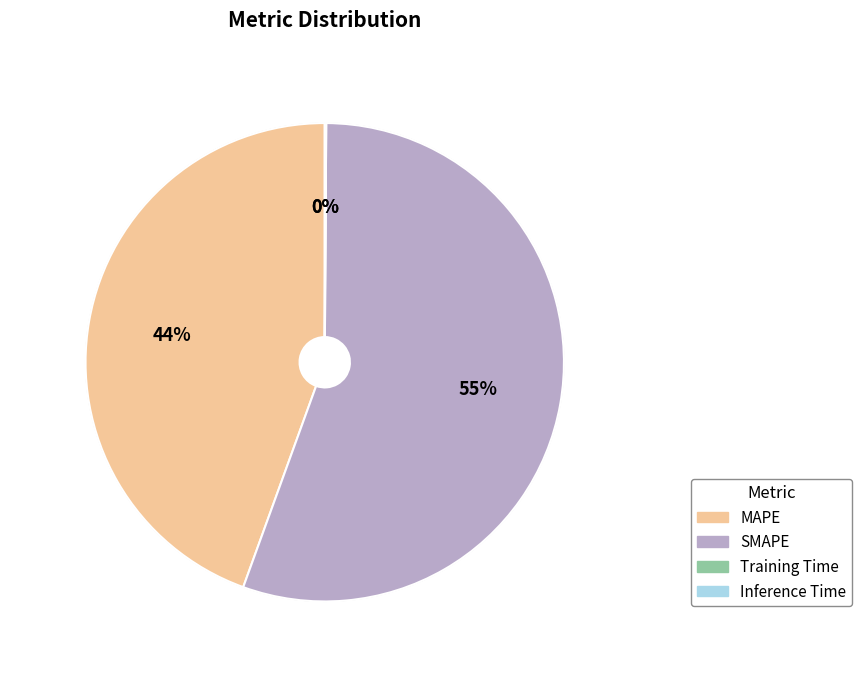

Is there a majority slice in this chart?

Yes